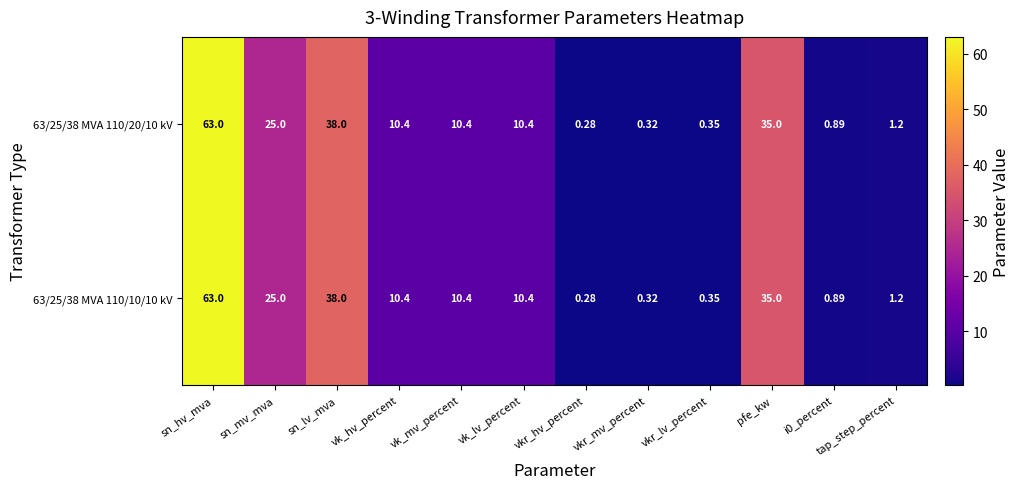

How many distinct data groups are displayed?

2